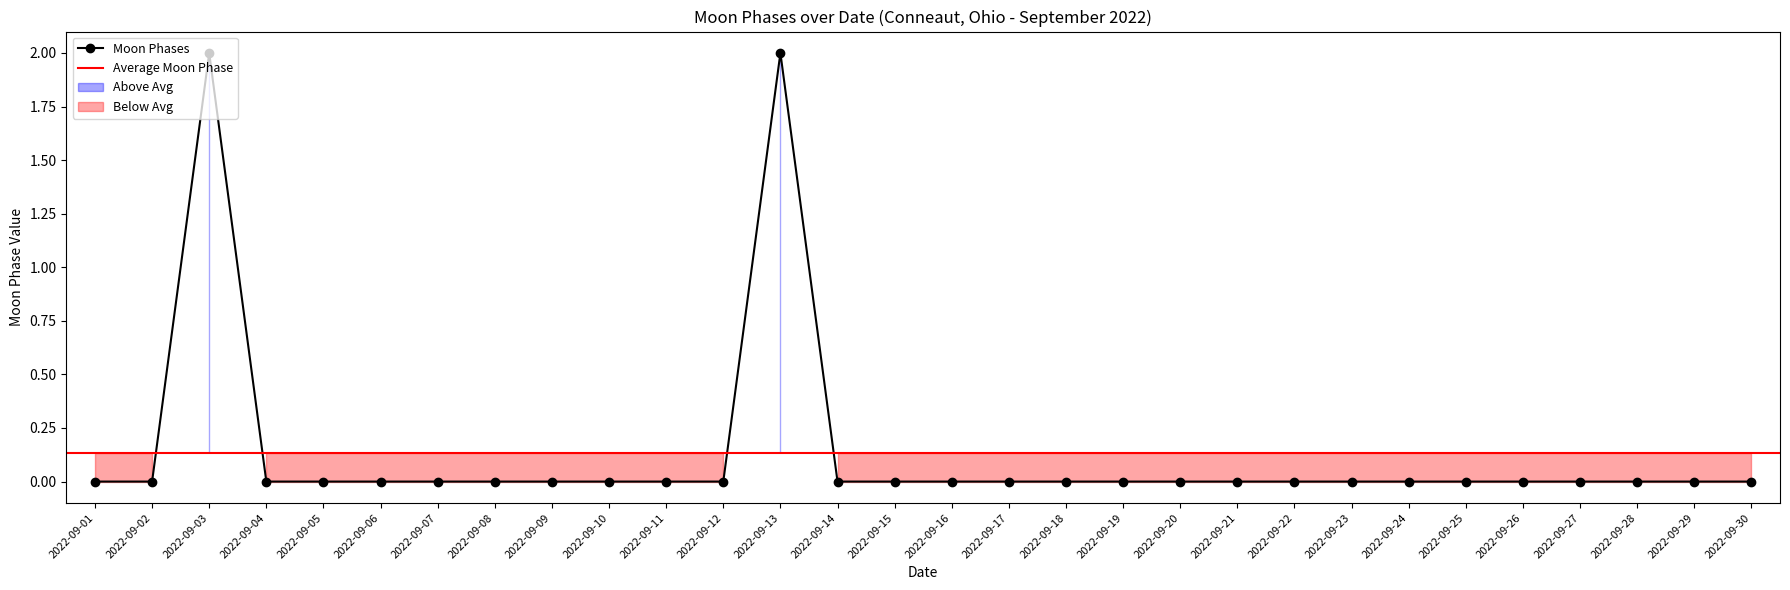

List the labels in order of value, smallest first.

2022-09-01, 2022-09-02, 2022-09-04, 2022-09-05, 2022-09-06, 2022-09-07, 2022-09-08, 2022-09-09, 2022-09-10, 2022-09-11, 2022-09-12, 2022-09-14, 2022-09-15, 2022-09-16, 2022-09-17, 2022-09-18, 2022-09-19, 2022-09-20, 2022-09-21, 2022-09-22, 2022-09-23, 2022-09-24, 2022-09-25, 2022-09-26, 2022-09-27, 2022-09-28, 2022-09-29, 2022-09-30, 2022-09-03, 2022-09-13